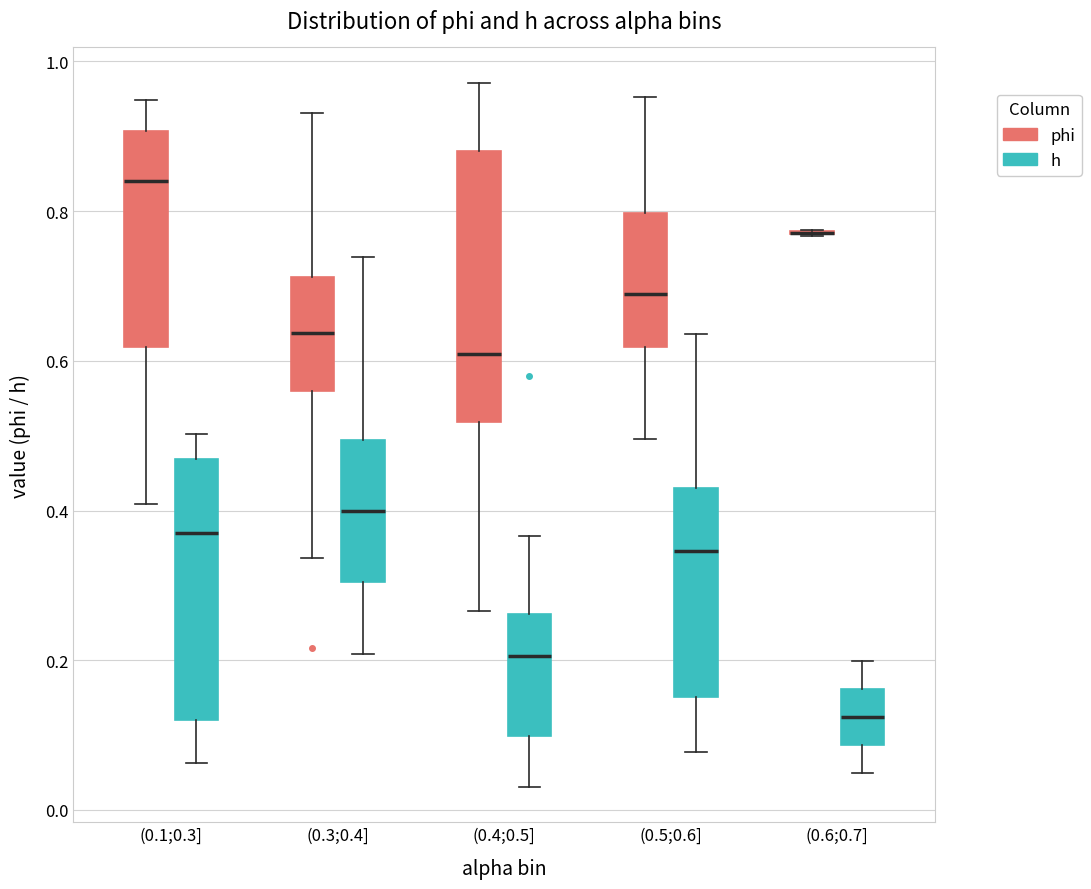

Where does the median line of the box for (0.4;0.5] (phi) sit on the y-axis? The values are not printed on the chart, so give them approximately, as read against the axis.

0.60